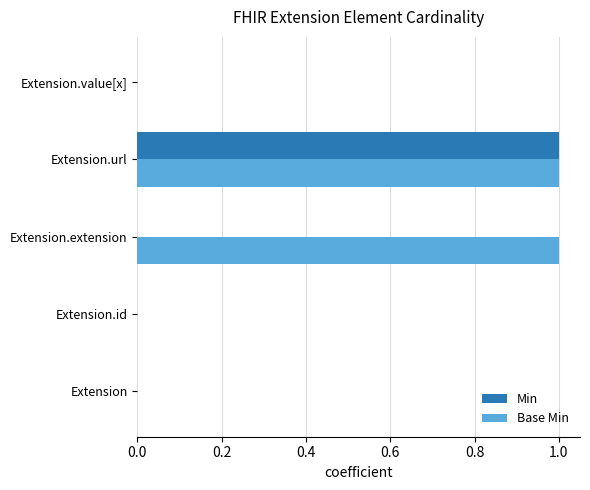

The value of Base Min at Extension.extension is 1. True or false?

True